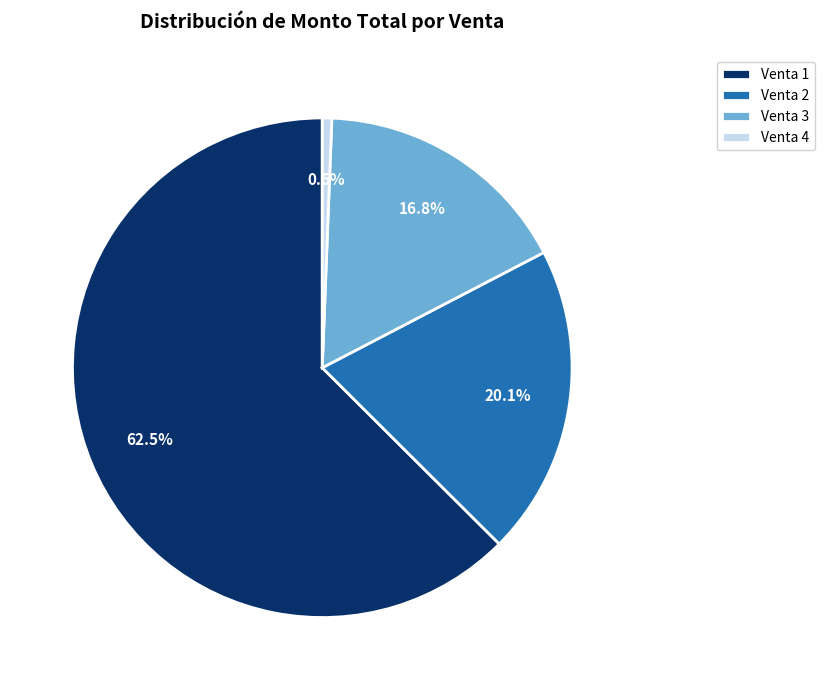

What is the largest slice in the pie chart?

Venta 1